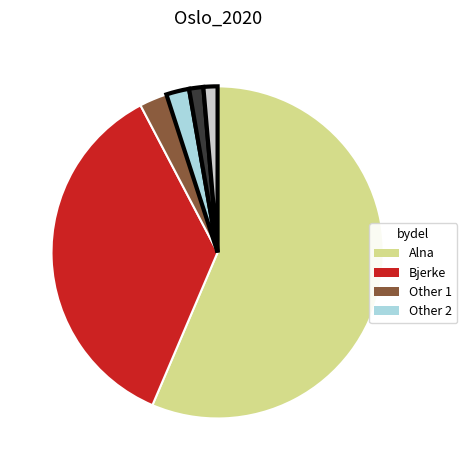

Is there any slice that represents more than half of the pie?

Yes